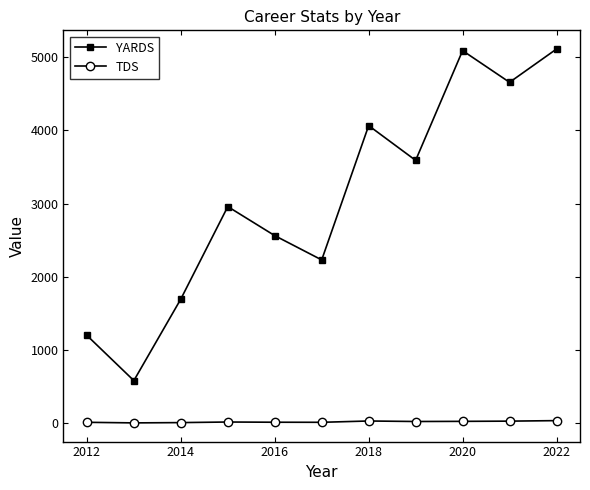

What is the greatest value displayed?

5113